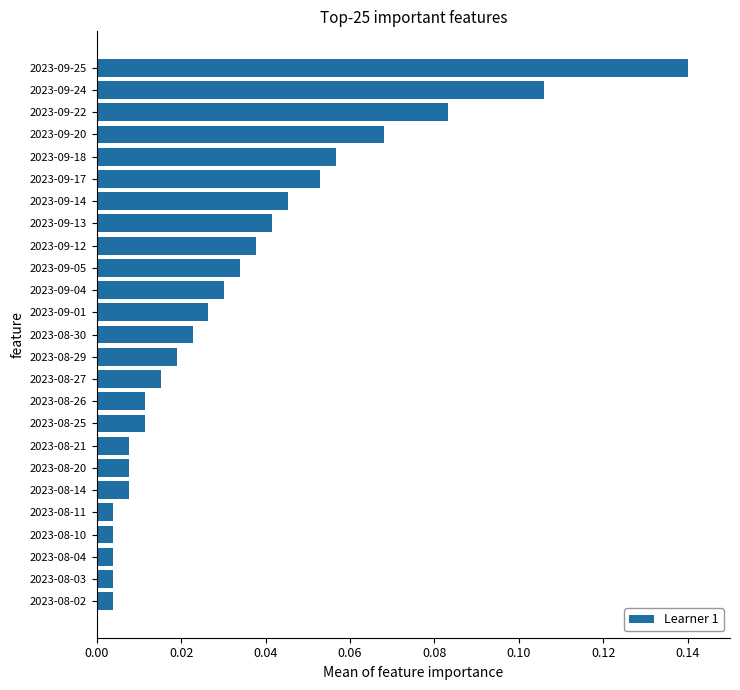

Which label corresponds to the largest value in the chart?

2023-09-25